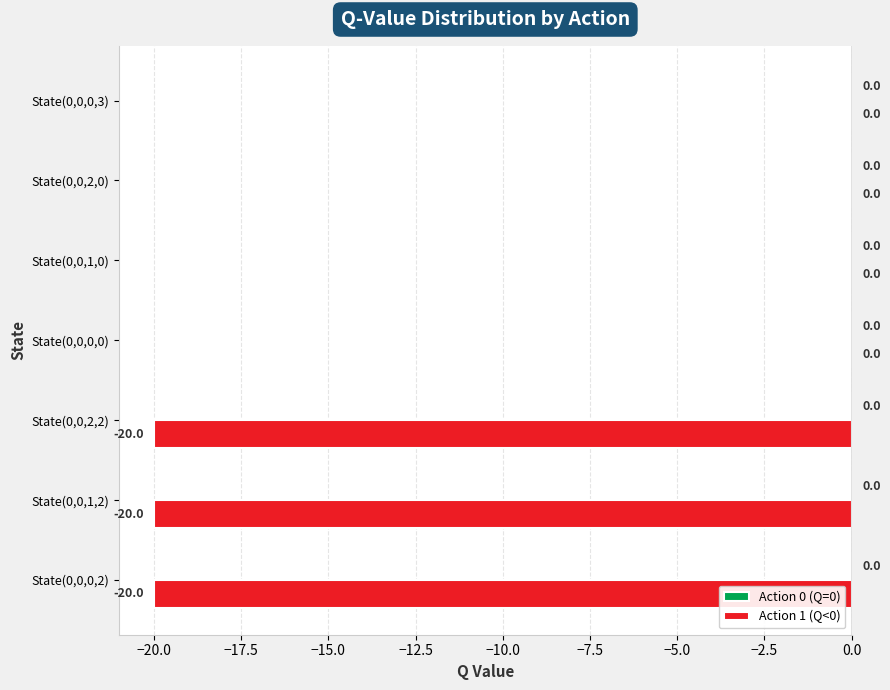

Are the bars horizontal?

Yes